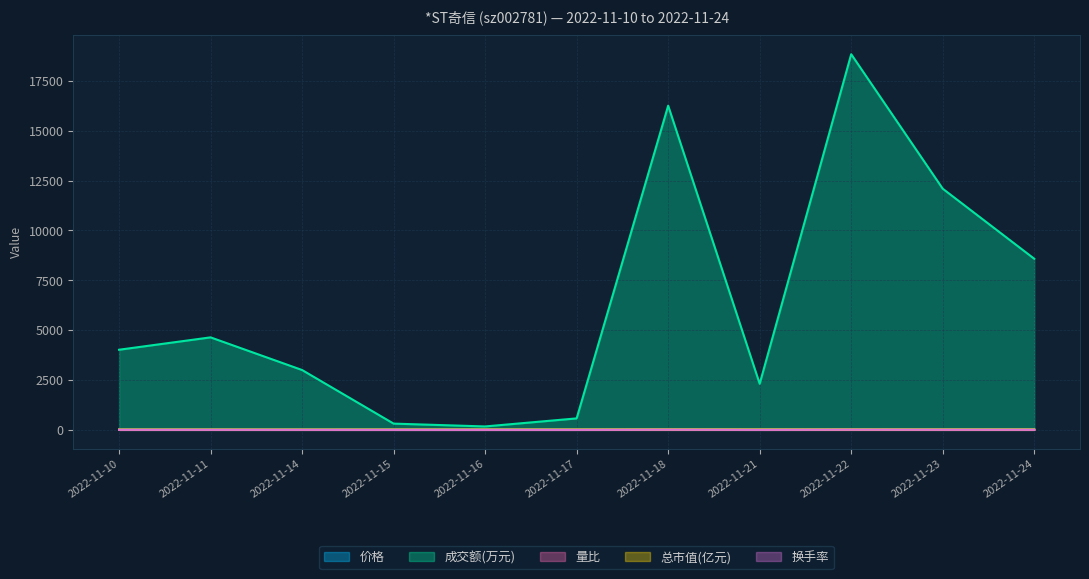

Is the value of 量比 at 2022-11-23 greater than the value of 总市值(亿元) at 2022-11-17?

No